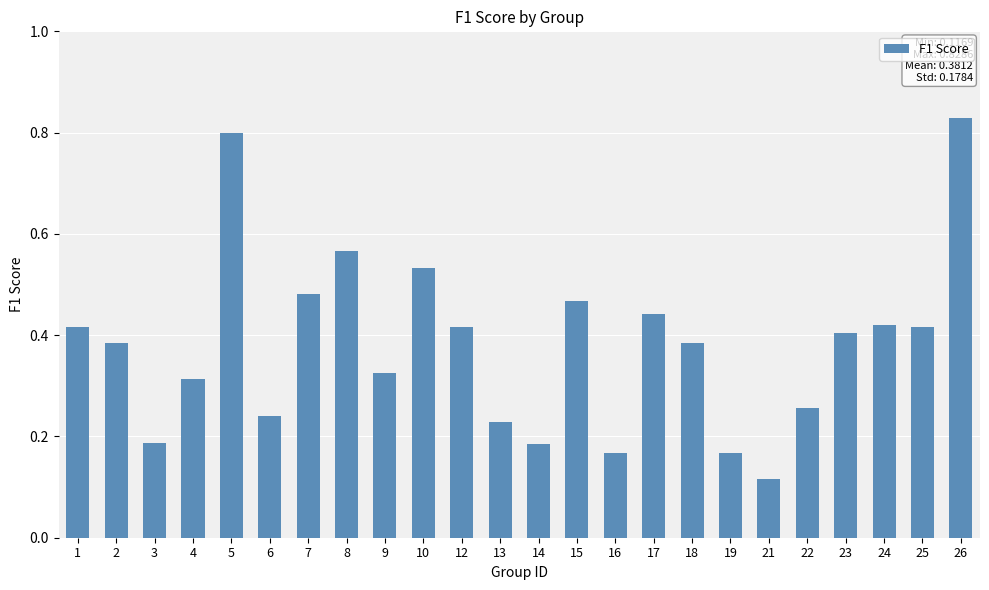

Which category has the lowest value across all series?

21